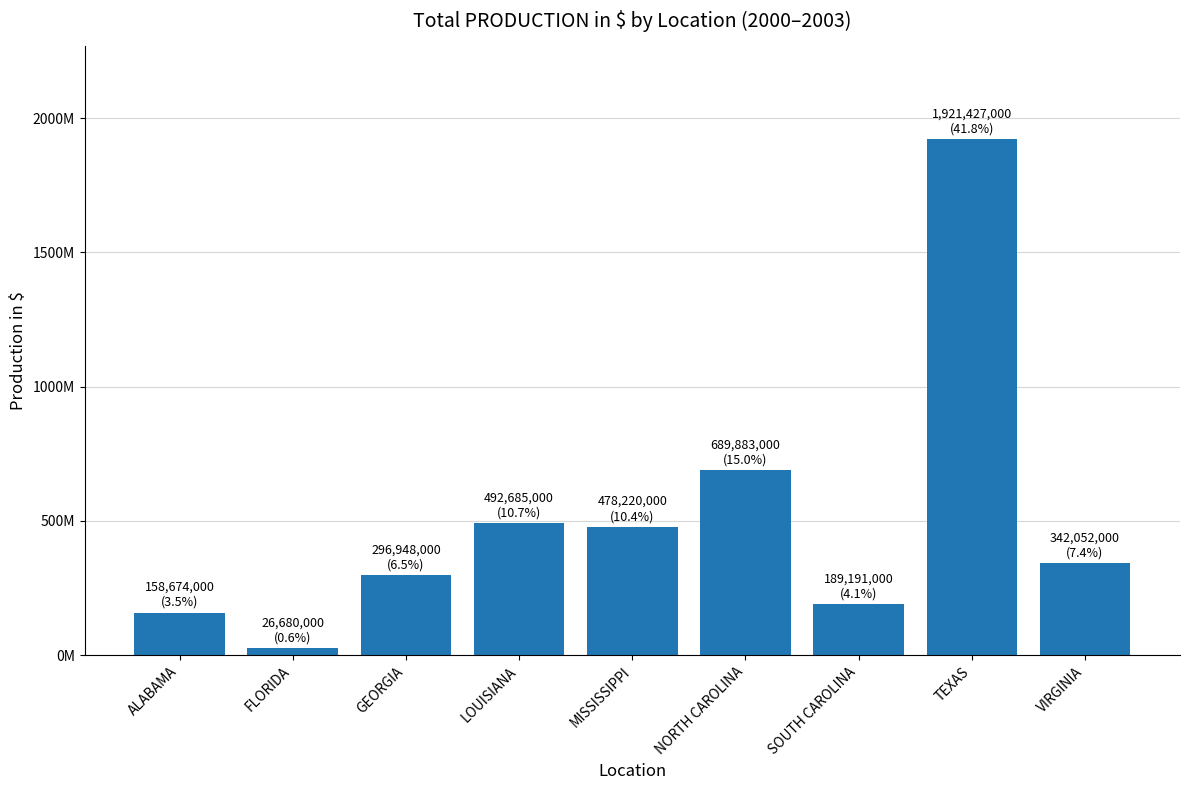

What position from the right is NORTH CAROLINA?

4